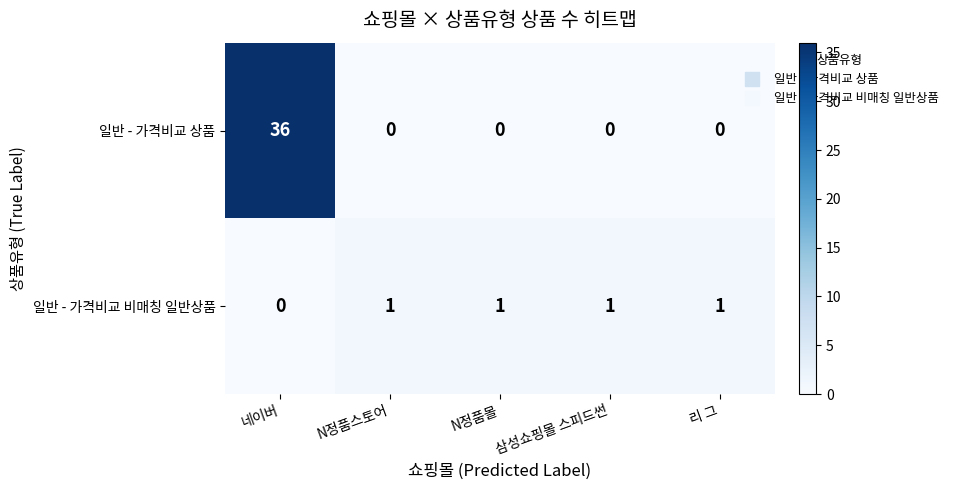

The value of 일반 - 가격비교 비매칭 일반상품 at 삼성쇼핑몰 스피드썬 is 1. True or false?

True